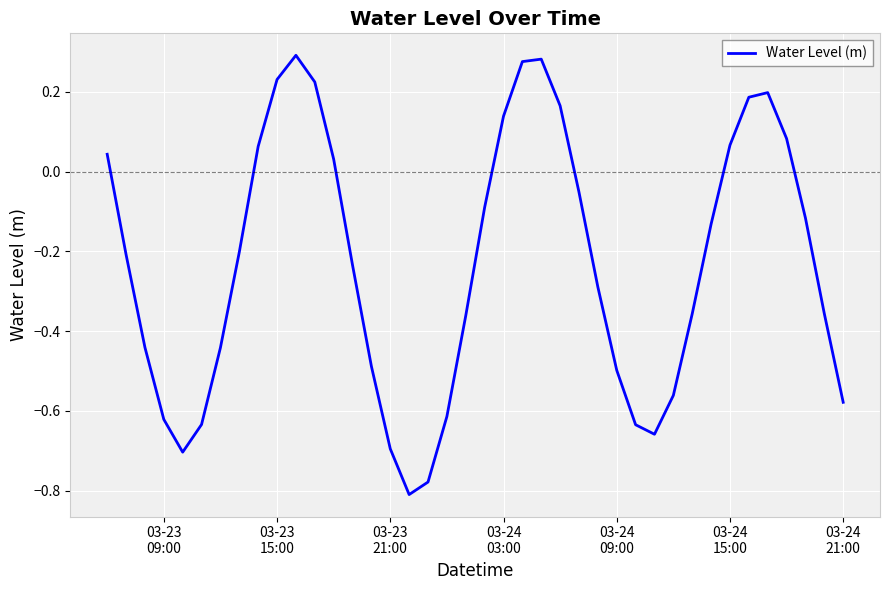

How many categories are shown in the chart?

40